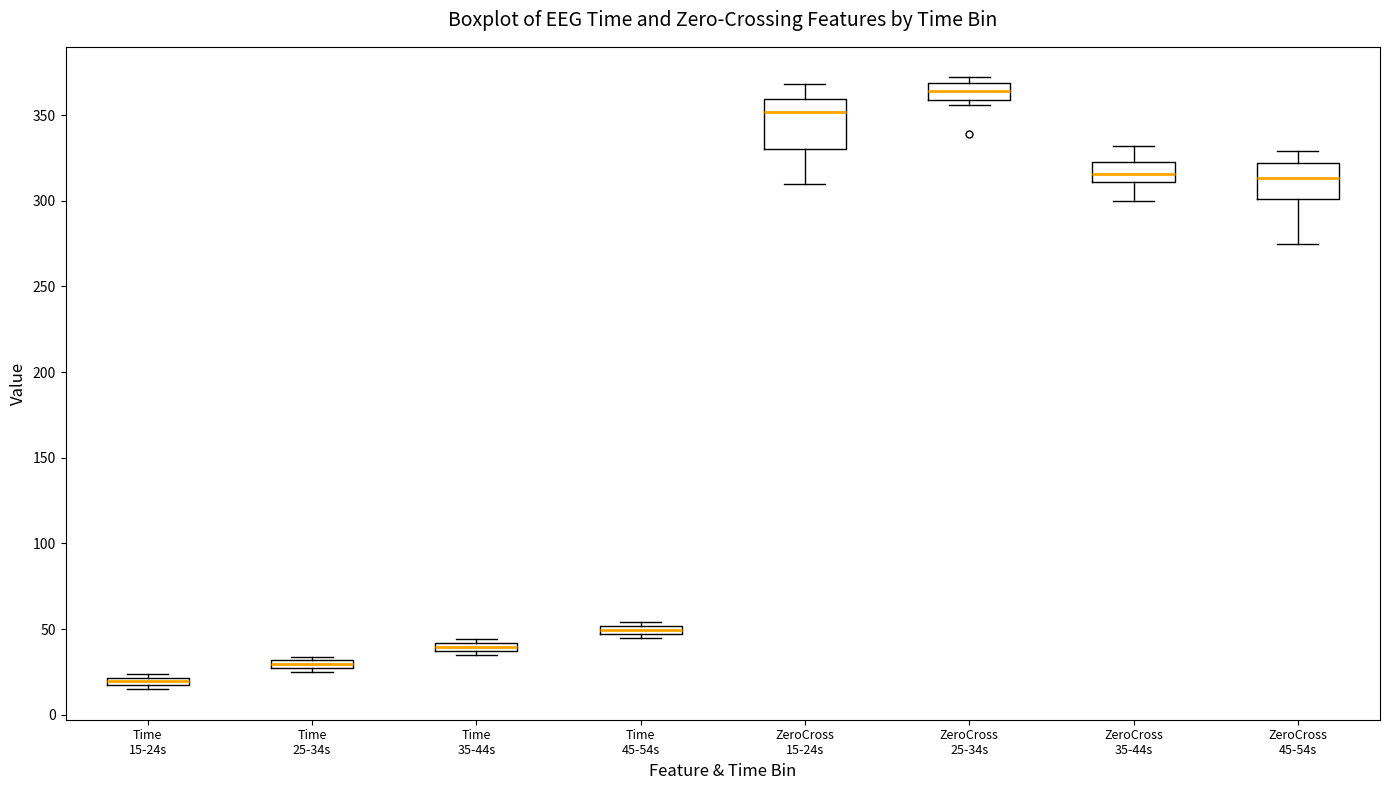

Which box has the highest median line?

ZeroCross 25-34s